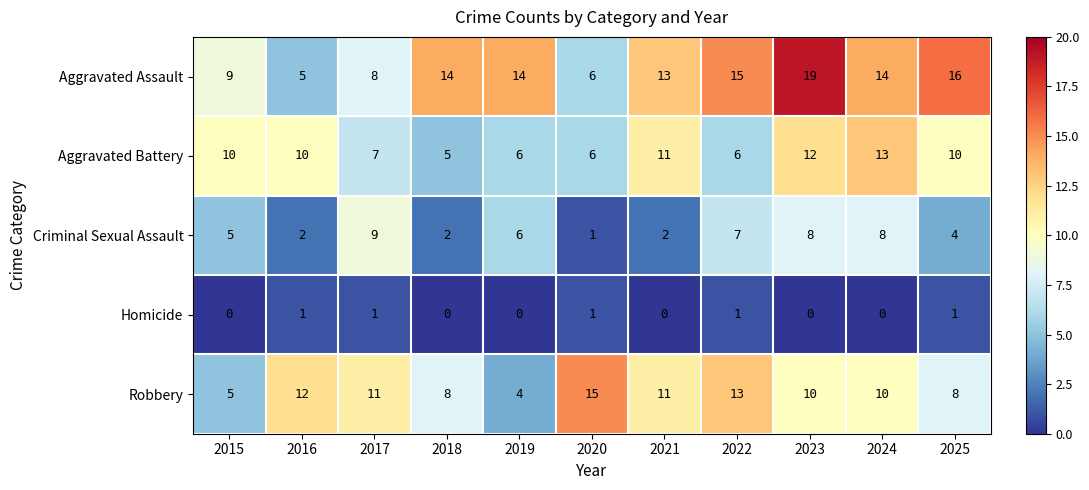

What is the difference between the maximum and second lowest values in the Aggravated Battery series?

7